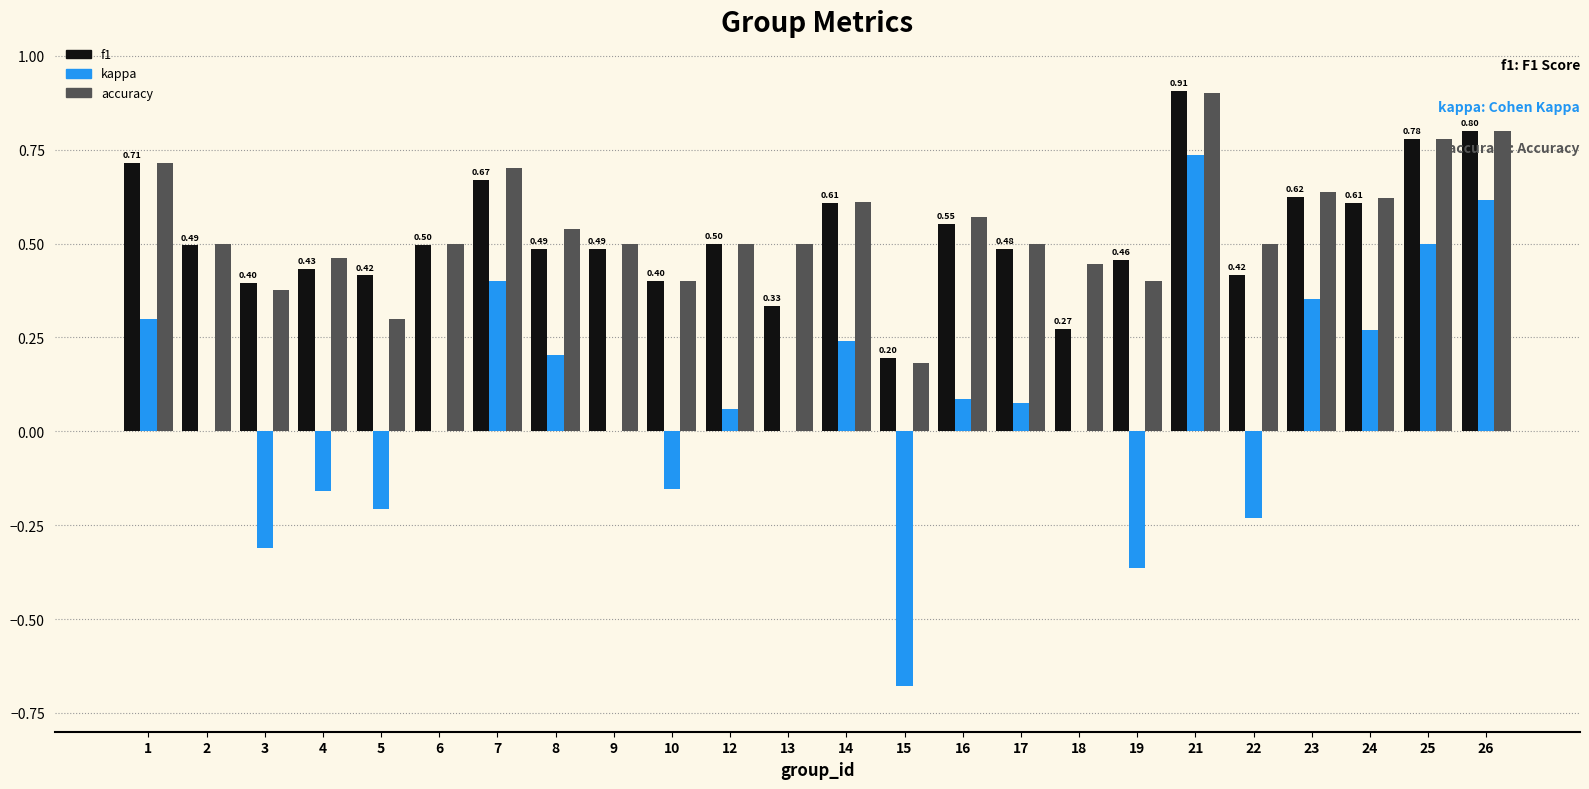

How many groups of bars are there?

24